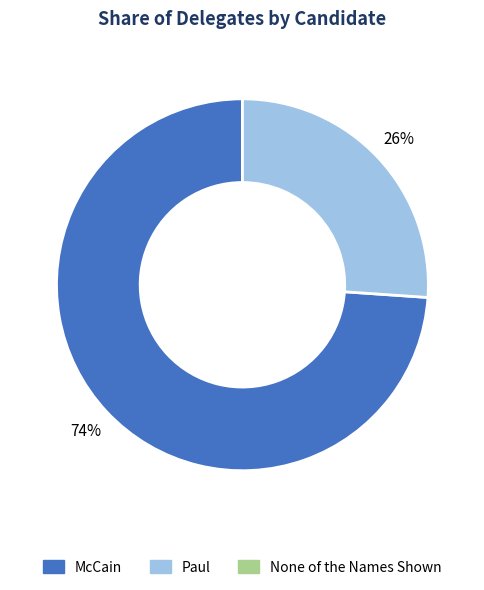

To the nearest percent, what is the difference between the largest and smallest slice percentages?

48%